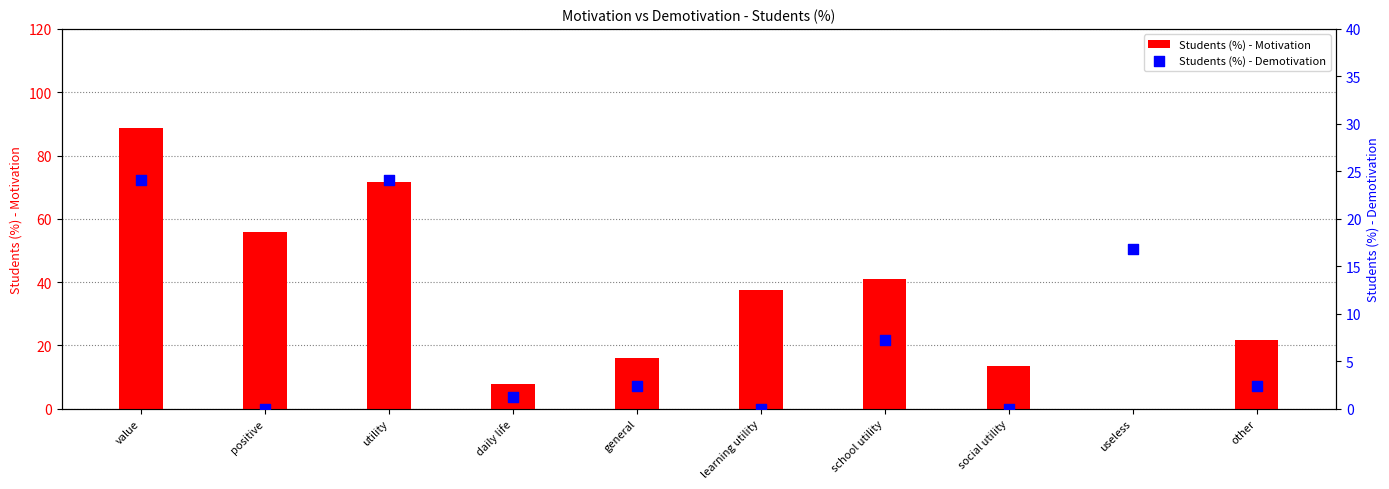

At how many categories does at least one series exceed 57?

2